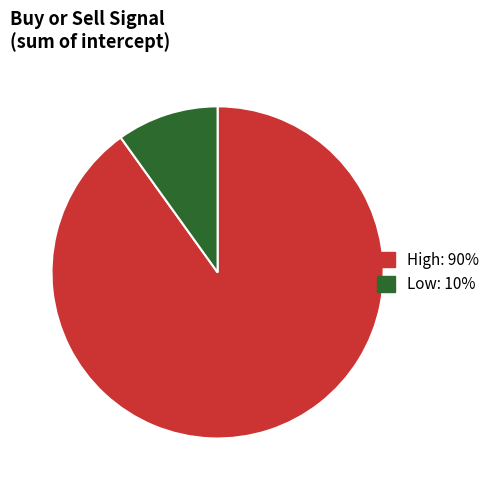

Count the number of slices in the pie.

2